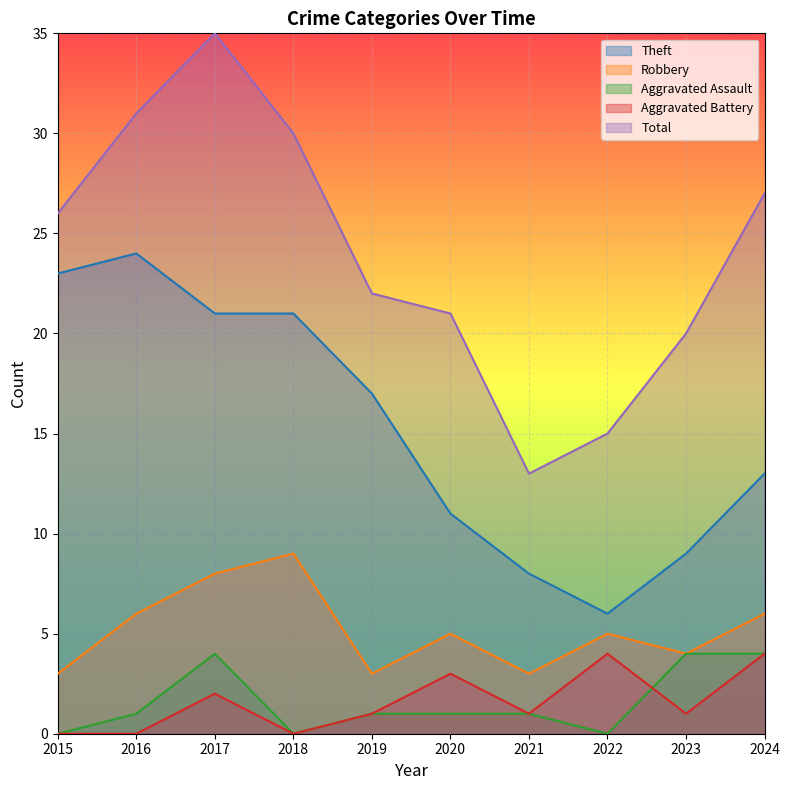

How many lines are shown in the chart?

5